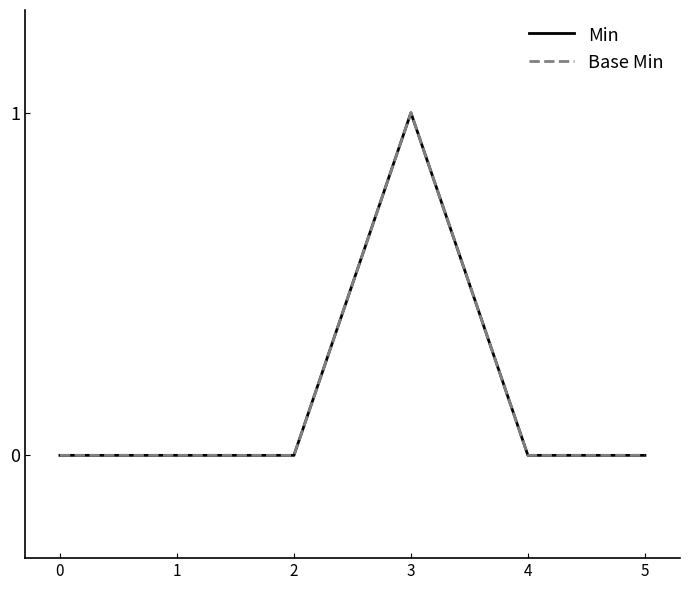

Rank the categories by Min value from highest to lowest.

3, 0, 1, 2, 4, 5